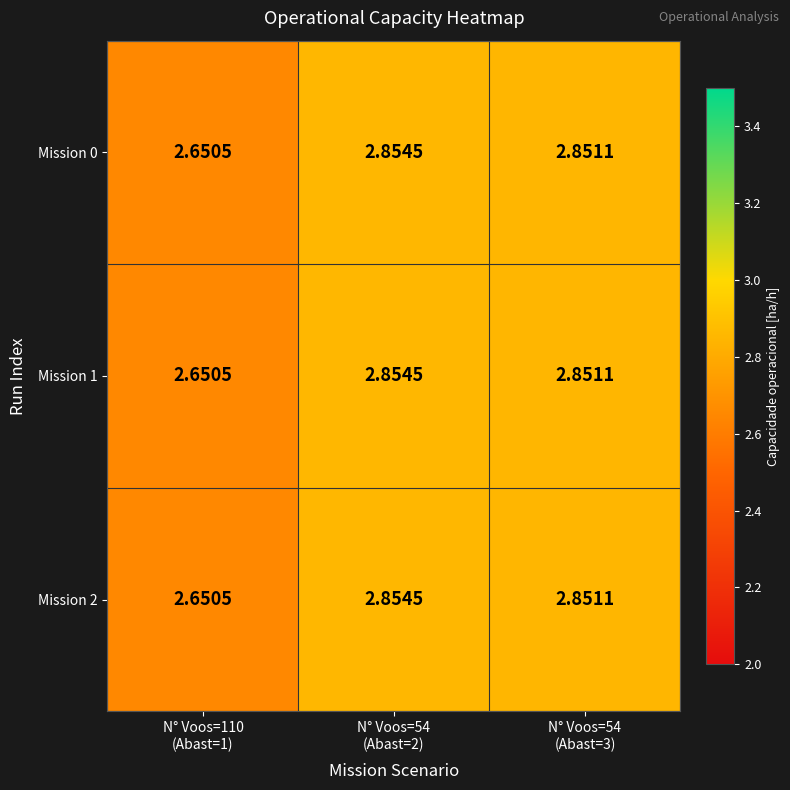

At how many categories does at least one series exceed 2?

3